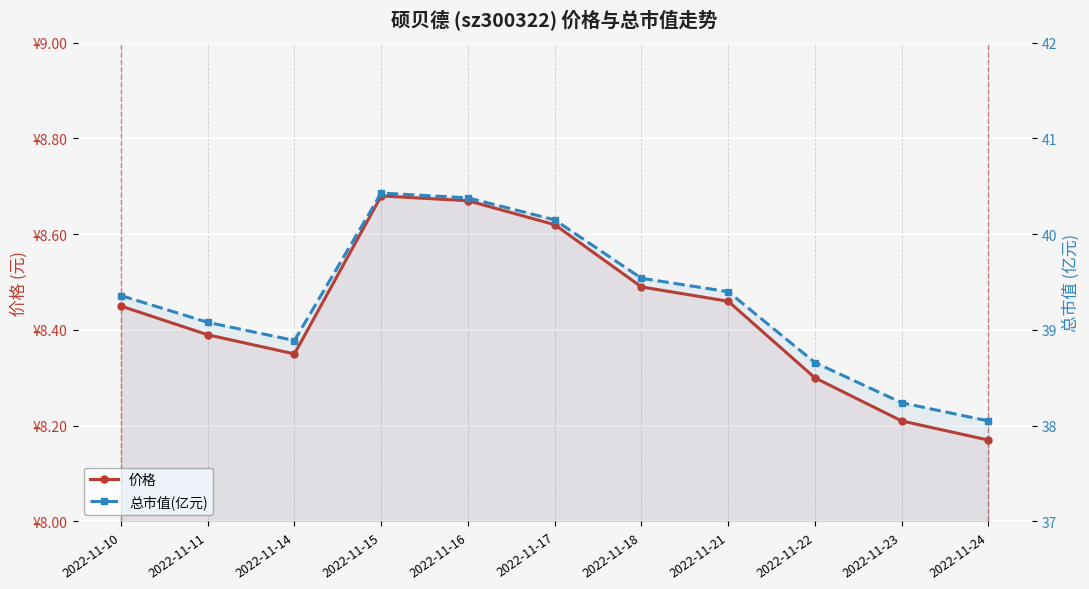

Count the number of data series in this chart.

2